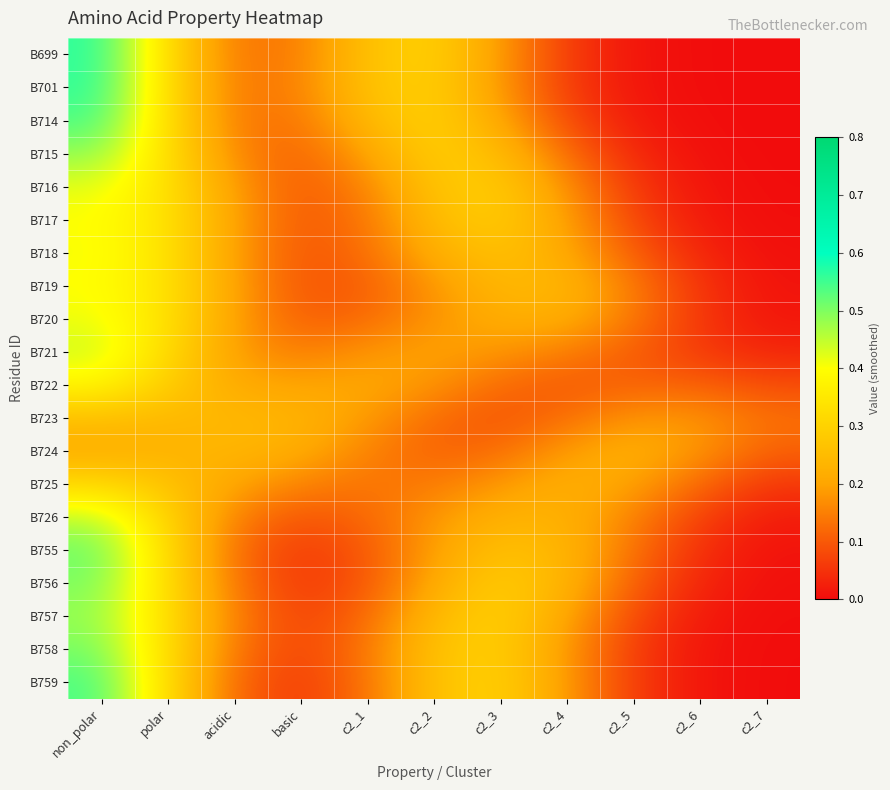

At c2_6, list the series in order from largest to smallest.

B724, B723, B725, B722, B726, B721, B720, B719, B755, B718, B756, B757, B717, B758, B759, B716, B715, B714, B701, B699